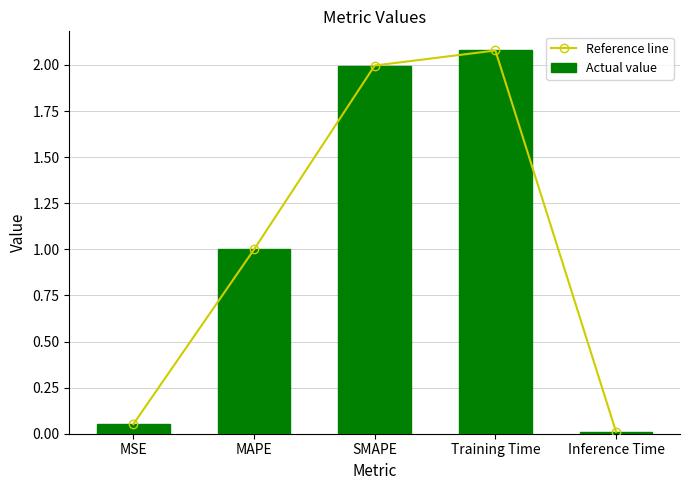

What is the total value across all series at SMAPE?

4.0